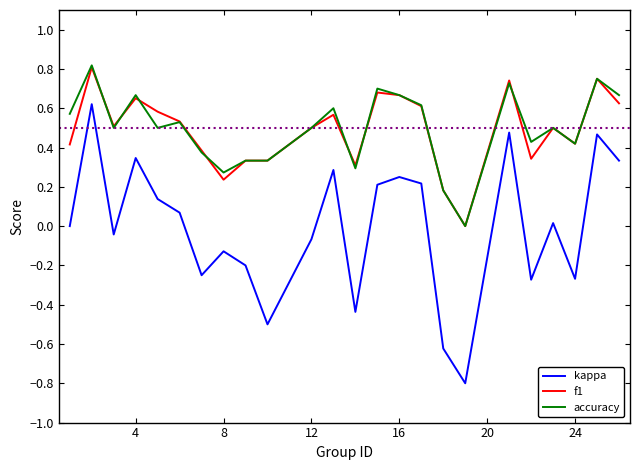

What is the difference between the maximum and second lowest values in the kappa series?

1.2